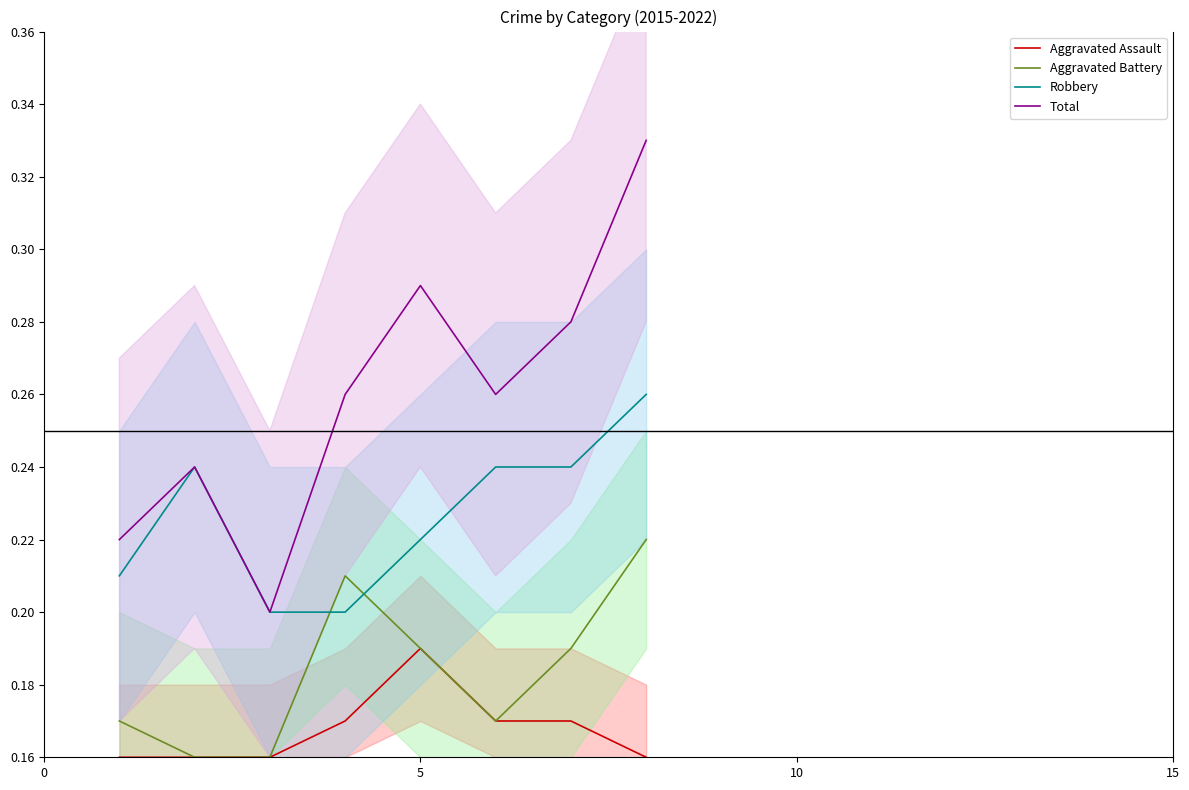

True or false: Total and Aggravated Assault intersect in this chart.

False